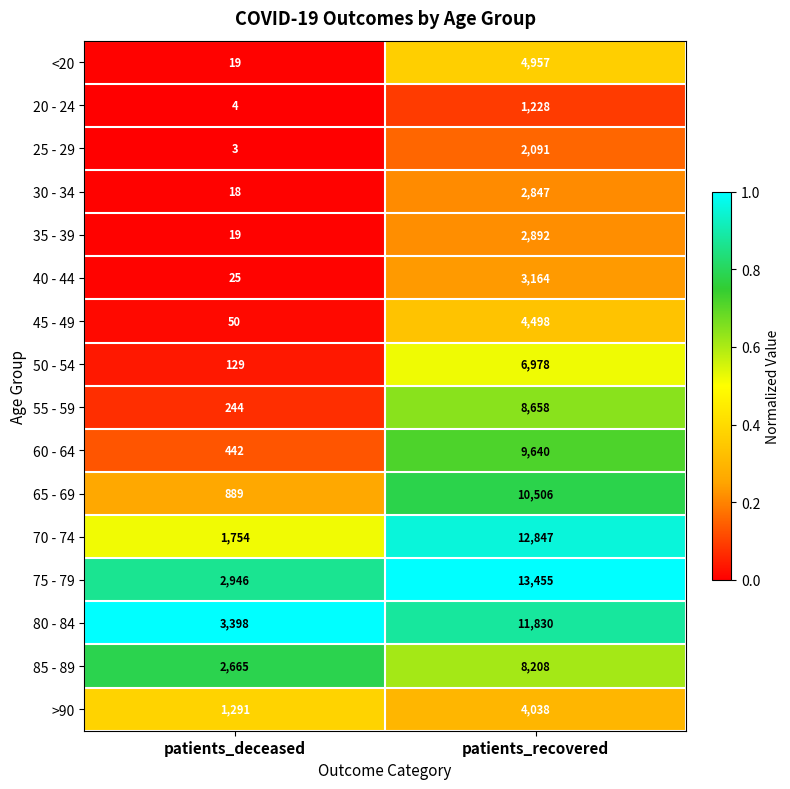

Which series has the largest total across all categories?

75 - 79